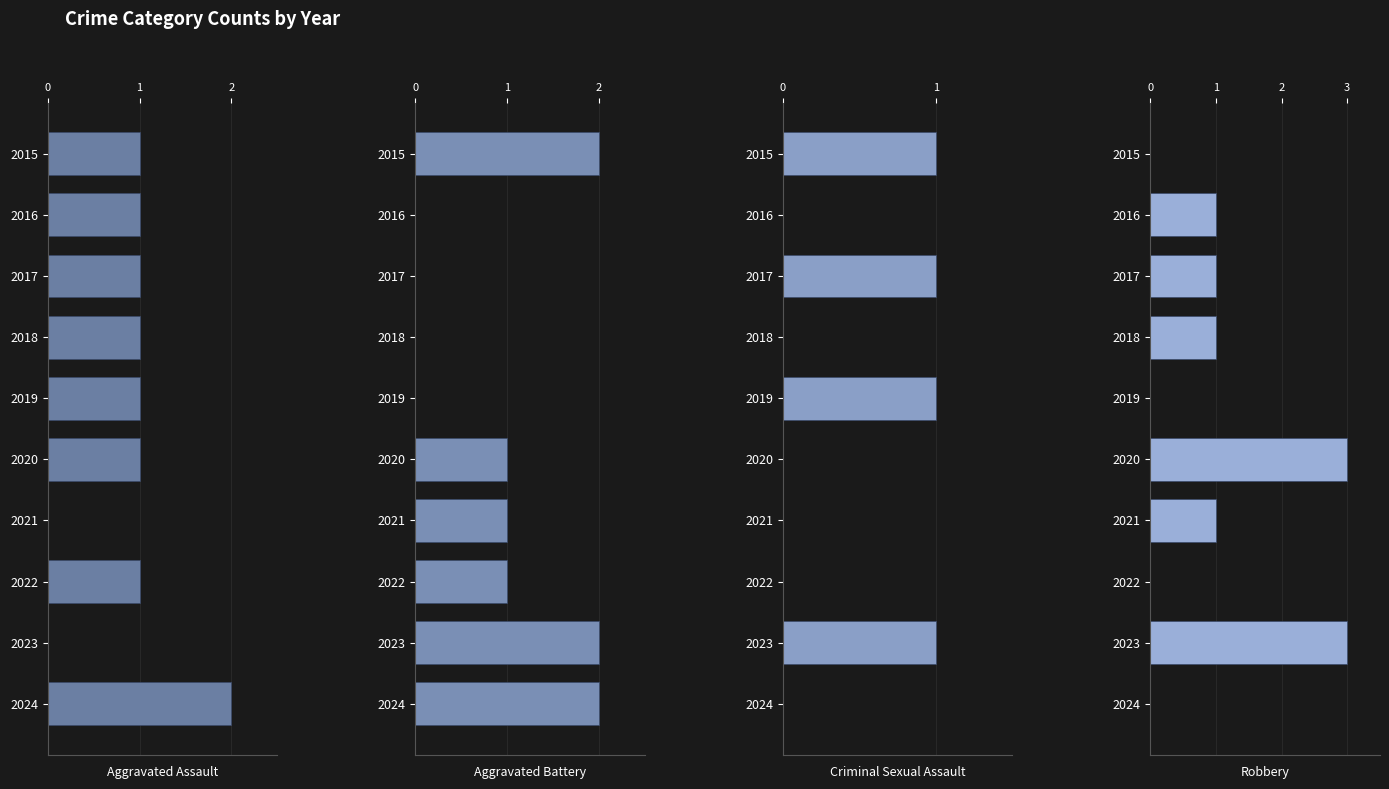

Are the bars horizontal?

Yes